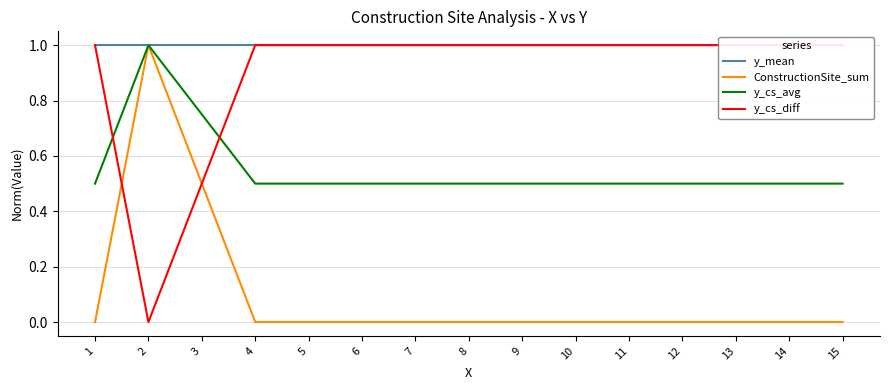

True or false: ConstructionSite_sum and y_cs_avg cross at least once.

False